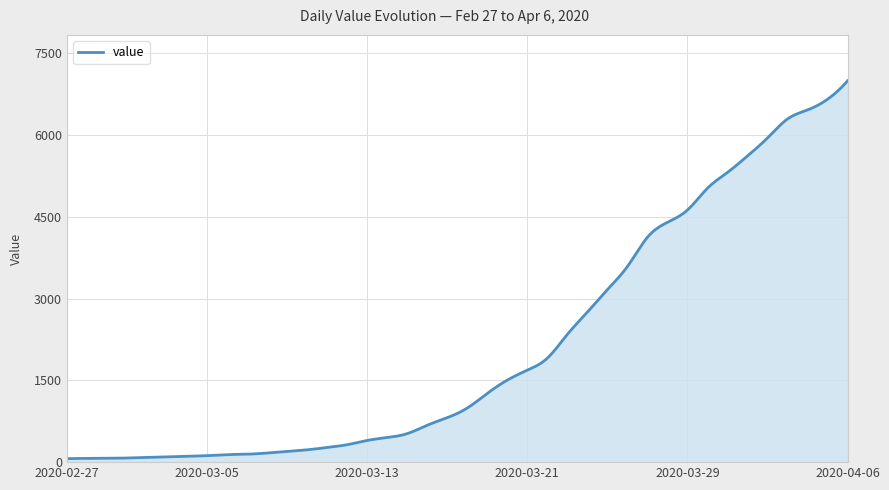

What is the greatest value displayed?

6995.0